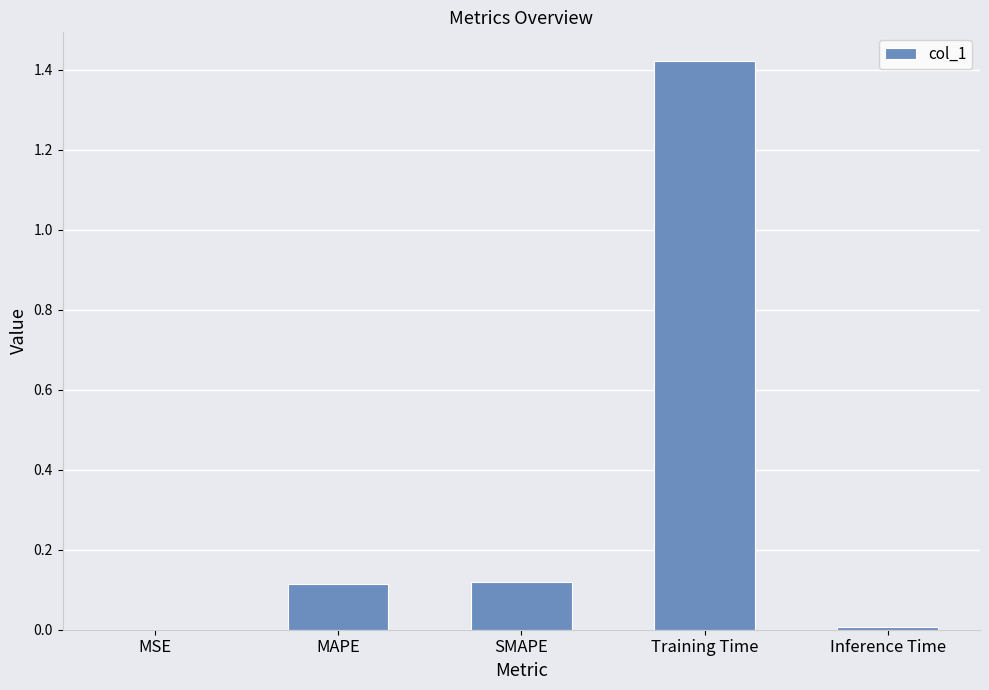

Which category has the highest value across all series?

Training Time